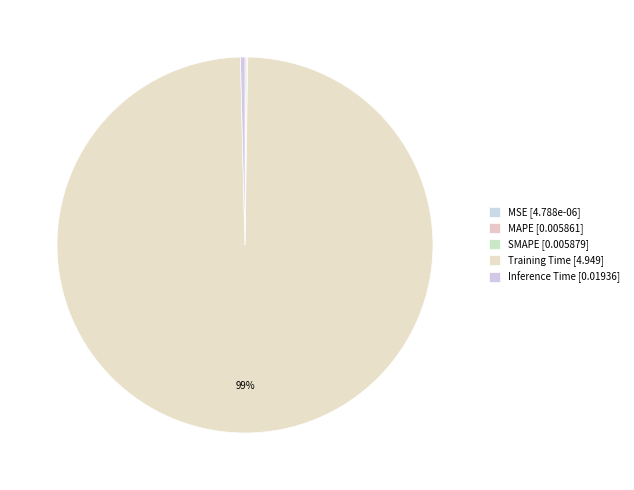

What is the largest slice in the pie chart?

Training Time